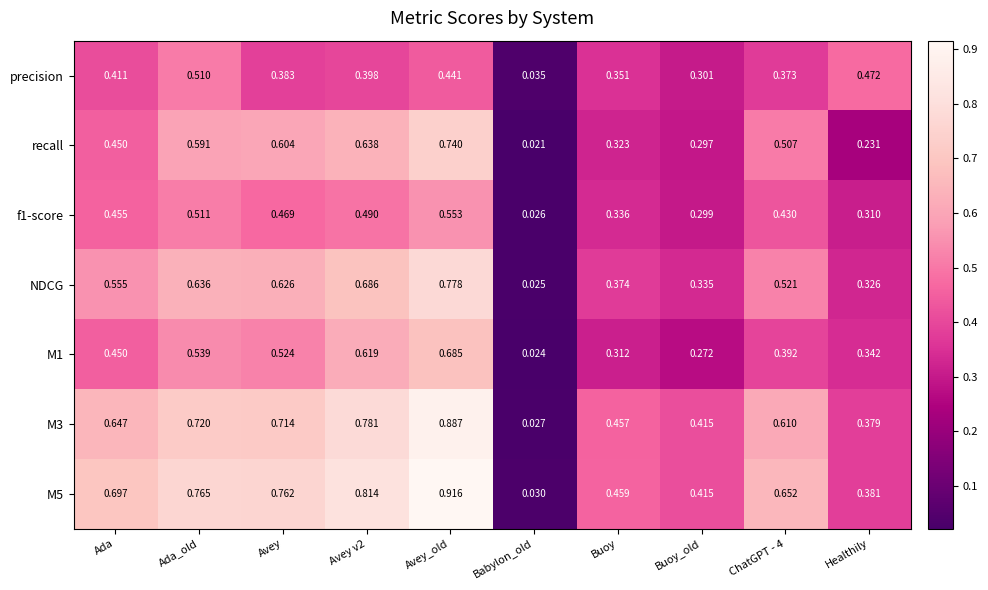

Where is NDCG nearest to the value 0?

Babylon_old